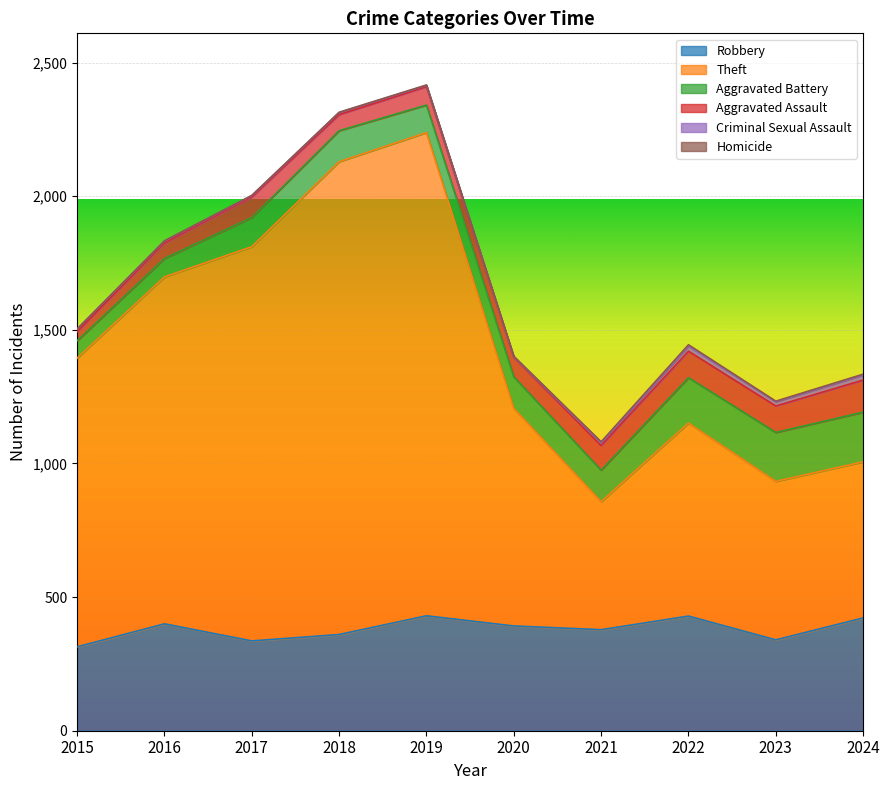

What is the difference between the second highest and minimum values in the Criminal Sexual Assault series?

17